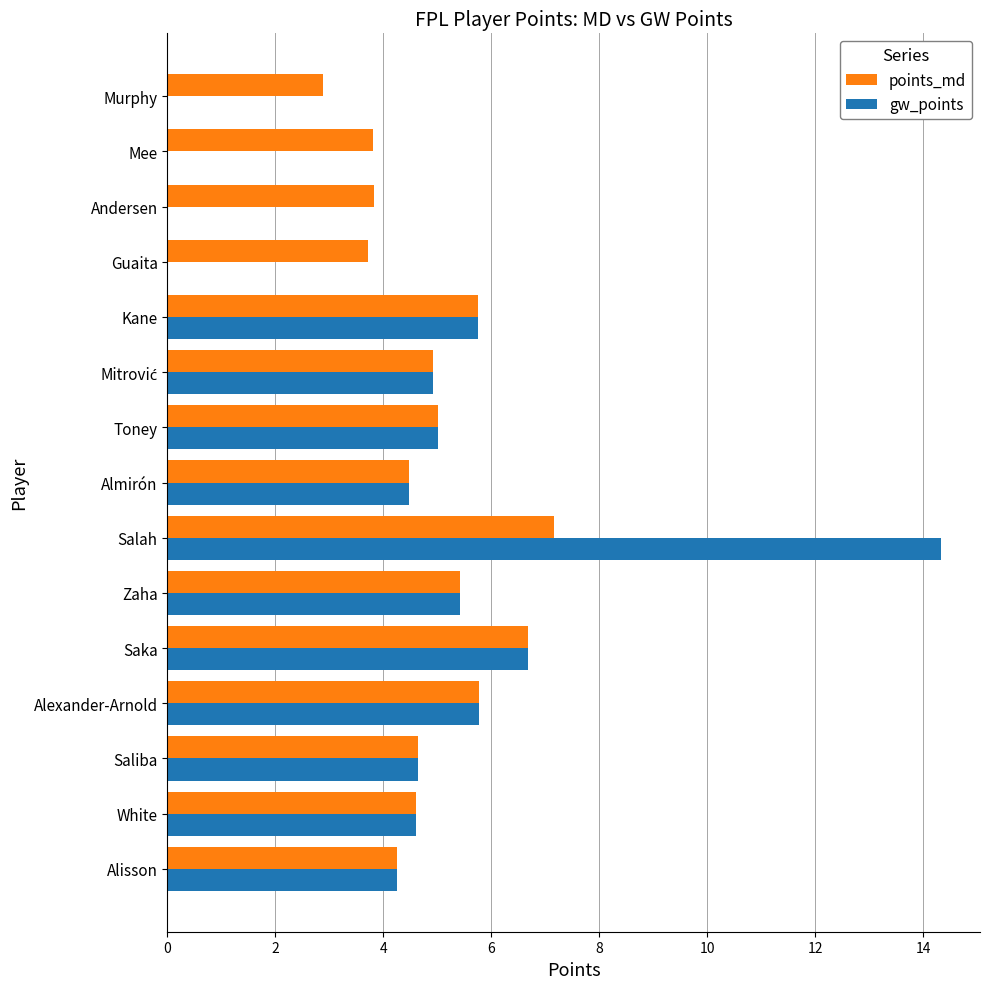

How many values in the points_md series exceed 4?

11